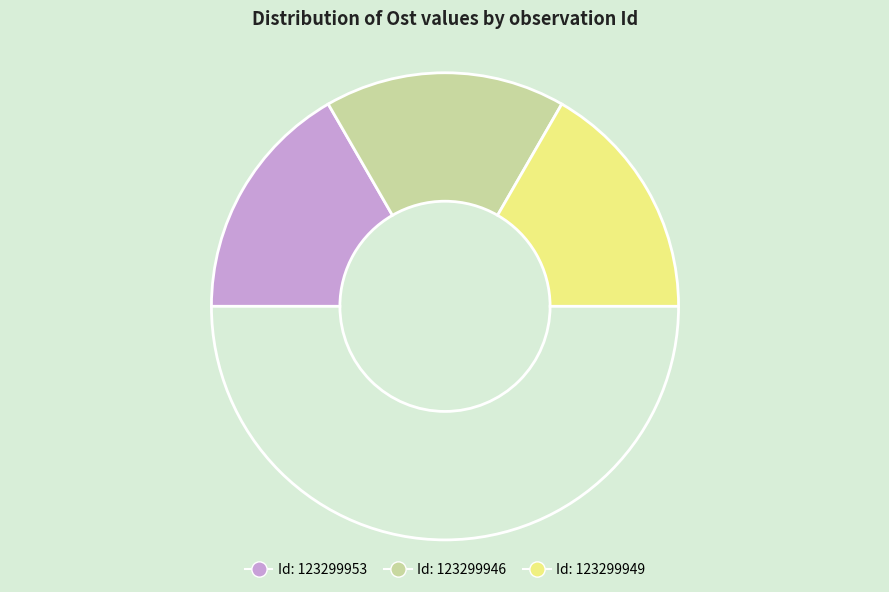

How many segments does this pie chart have?

4